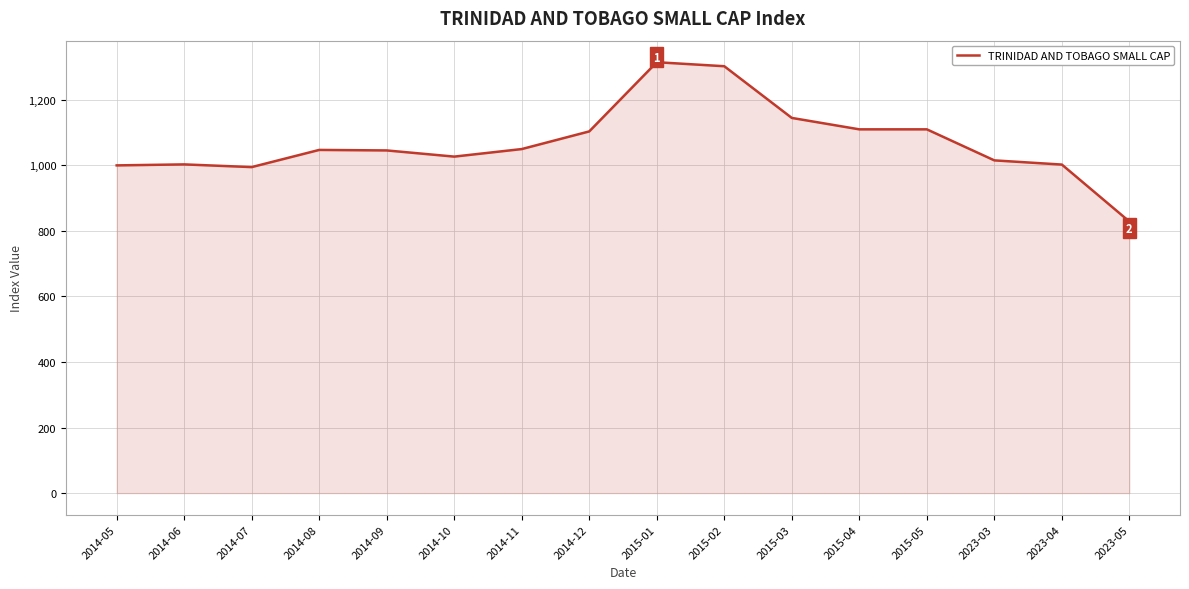

How many values are below 1047?

8